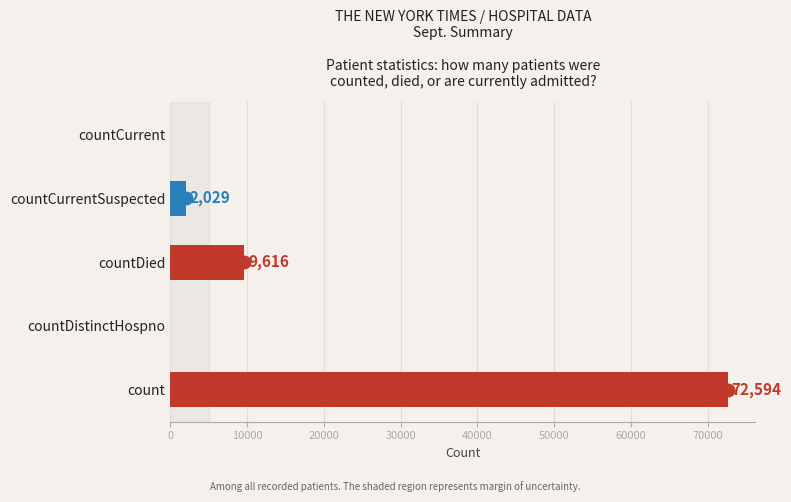

Is it true that the value at count is 72594?

True